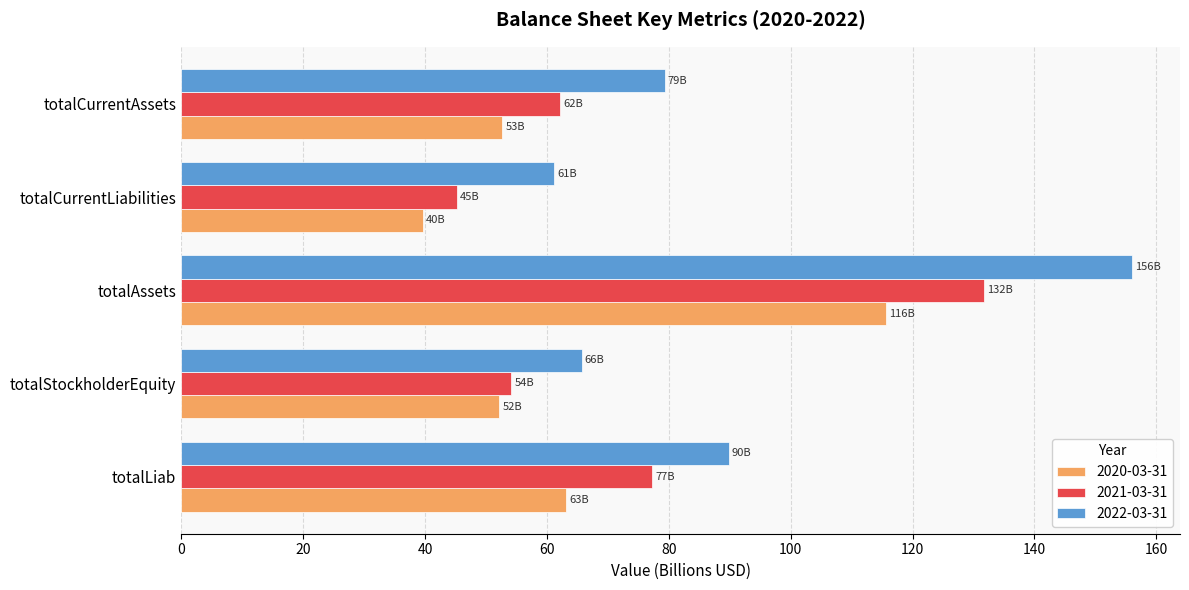

List the series in order of their peak value, highest first.

2022-03-31, 2021-03-31, 2020-03-31